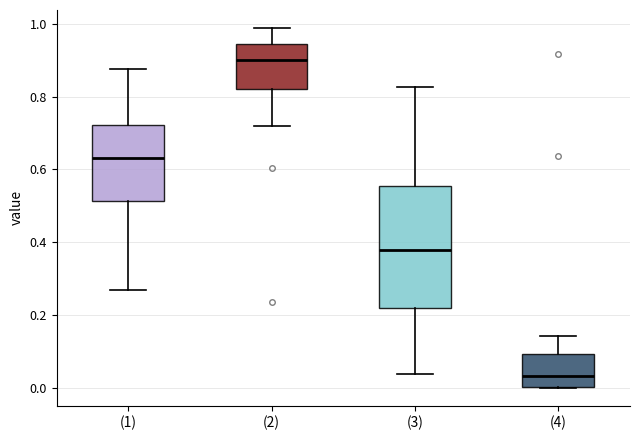

Where is the lower edge of the box for (2) on the y-axis? The values are not printed on the chart, so give them approximately, as read against the axis.

0.82